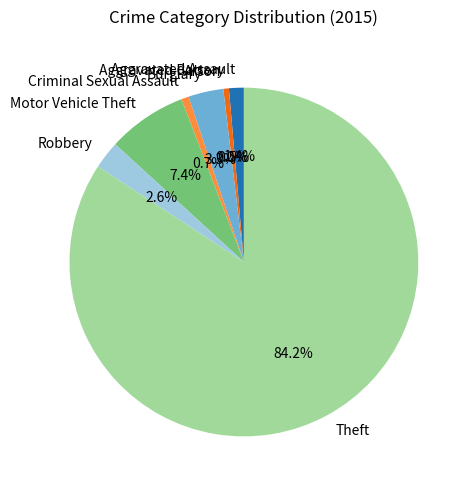

What portion of the pie excludes Arson?

100.0%